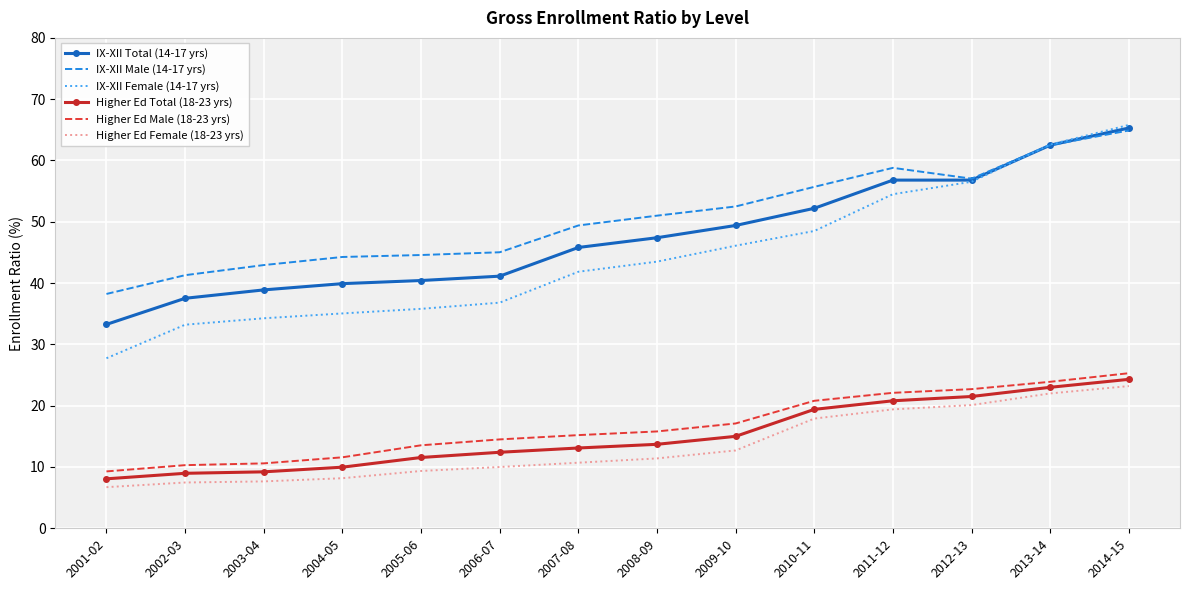

What is the difference between the Higher Ed Female (18-23 yrs) values at 2002-03 and 2004-05?

0.7